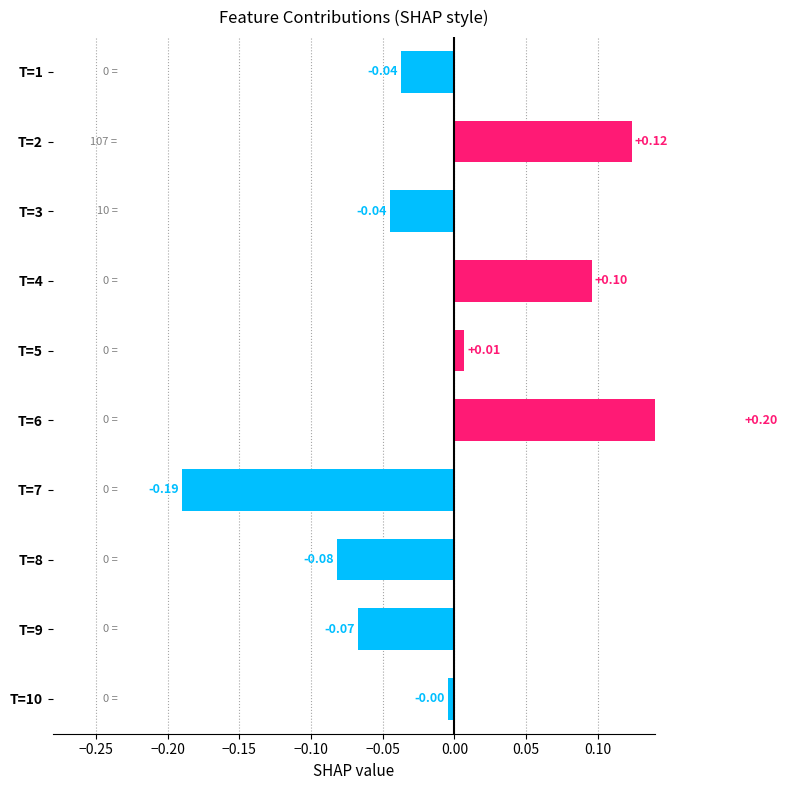

What is the difference between the values at T=8 and T=10?

0.1